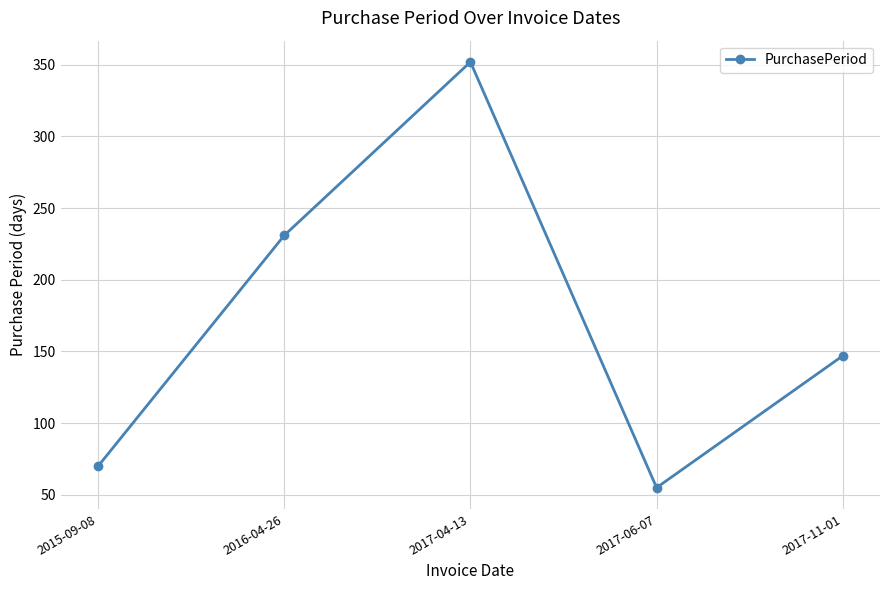

Does the chart display data point markers on the line(s)?

Yes